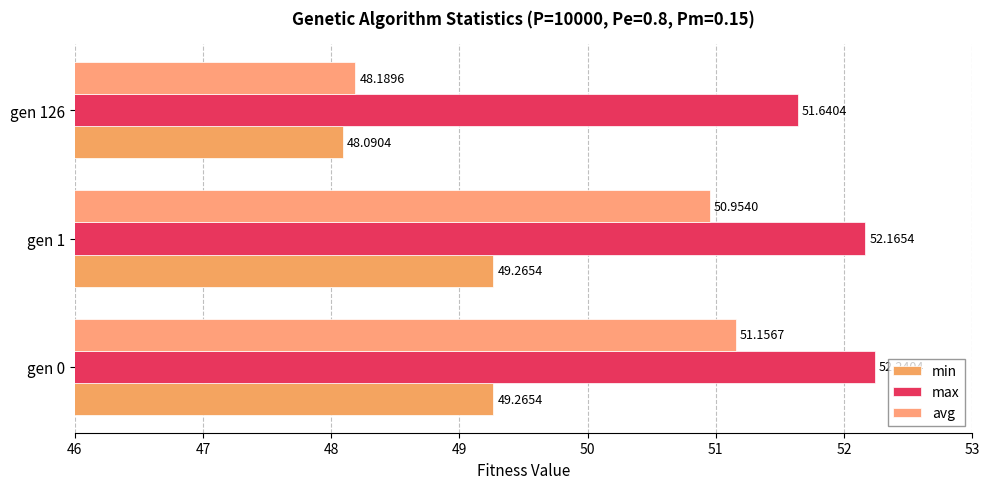

Which series has the largest range (max minus min)?

avg